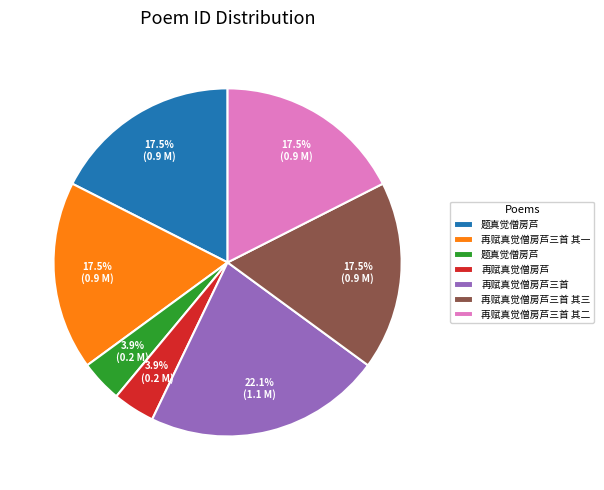

How many slices are in this pie chart?

7